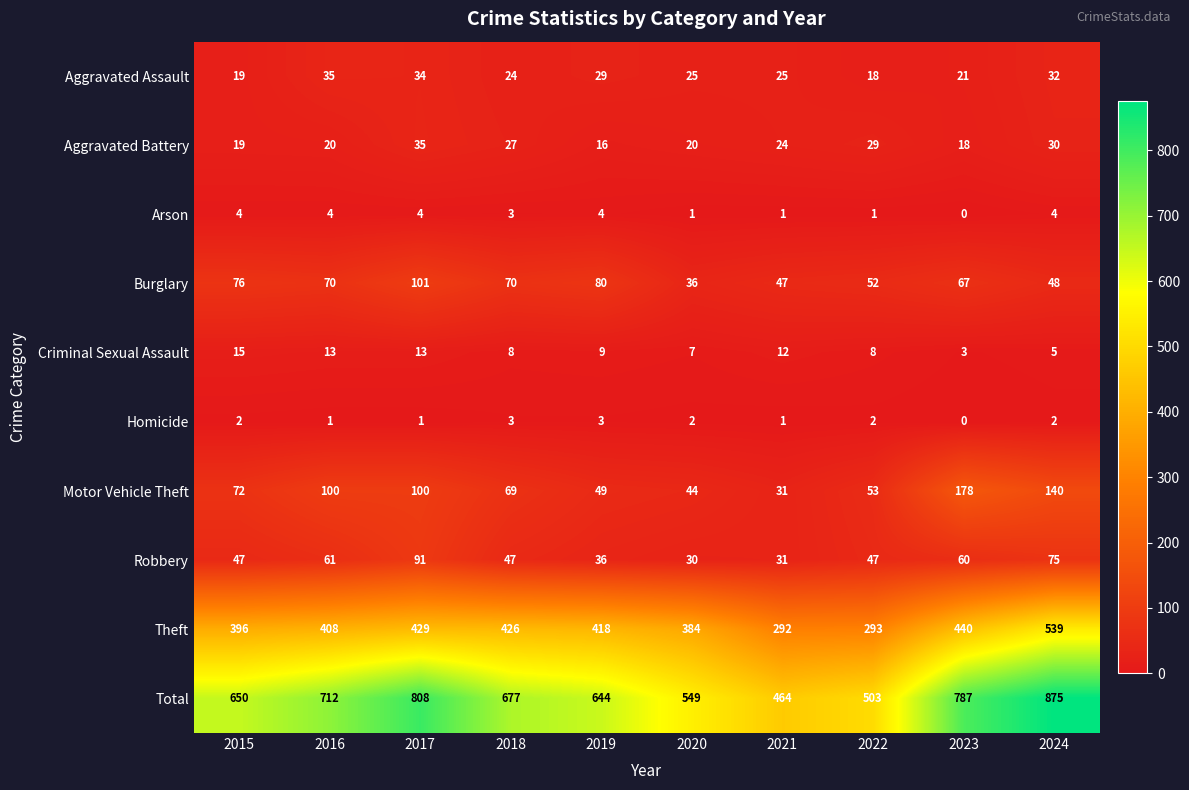

What is the difference between the highest and lowest values at 2018?

674